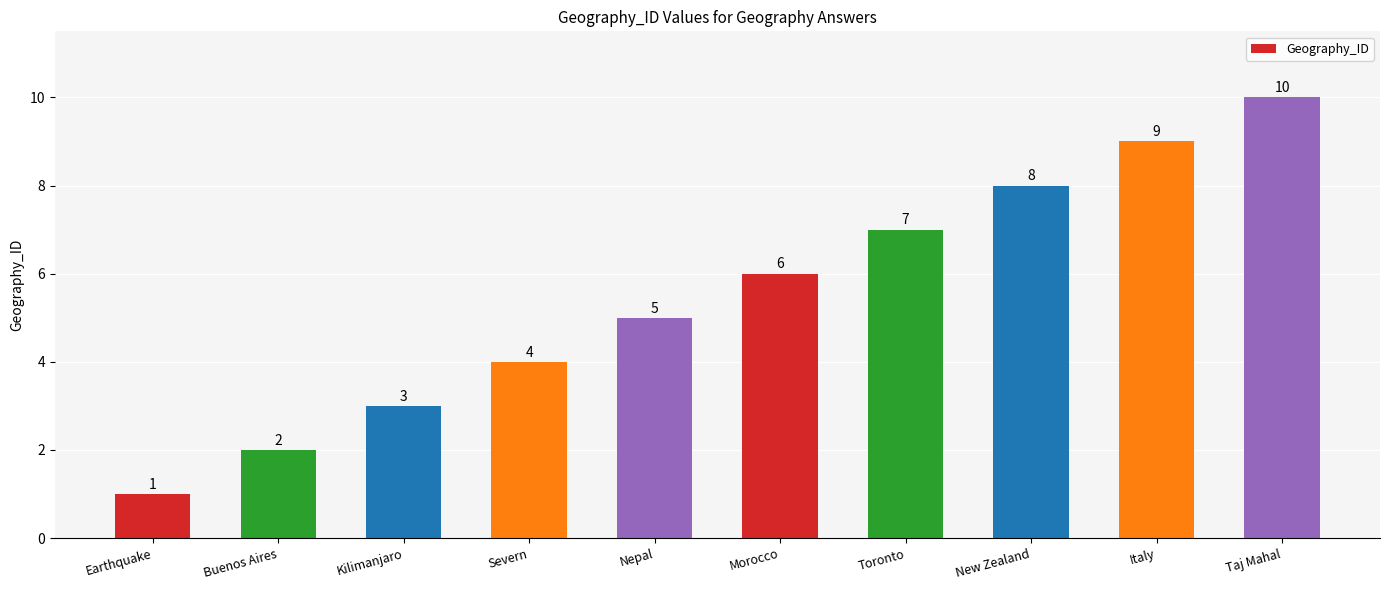

Read the value at Kilimanjaro.

3